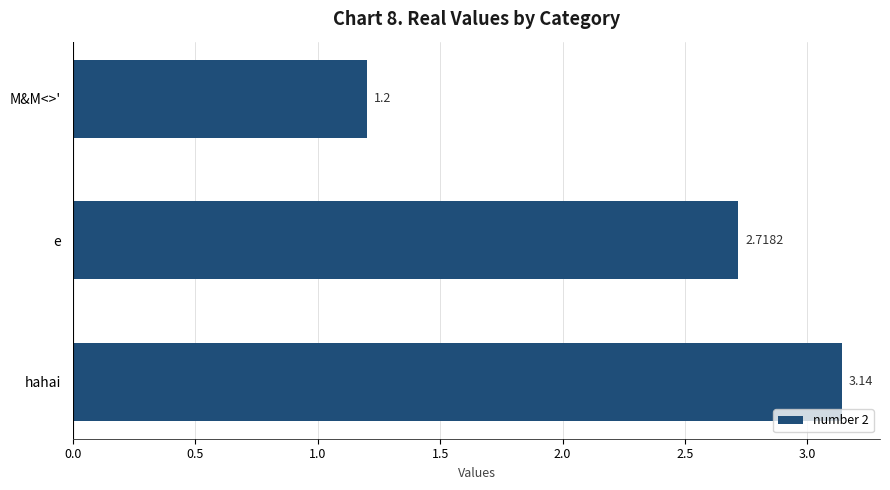

What is the change in value from hahai to e?

-0.4